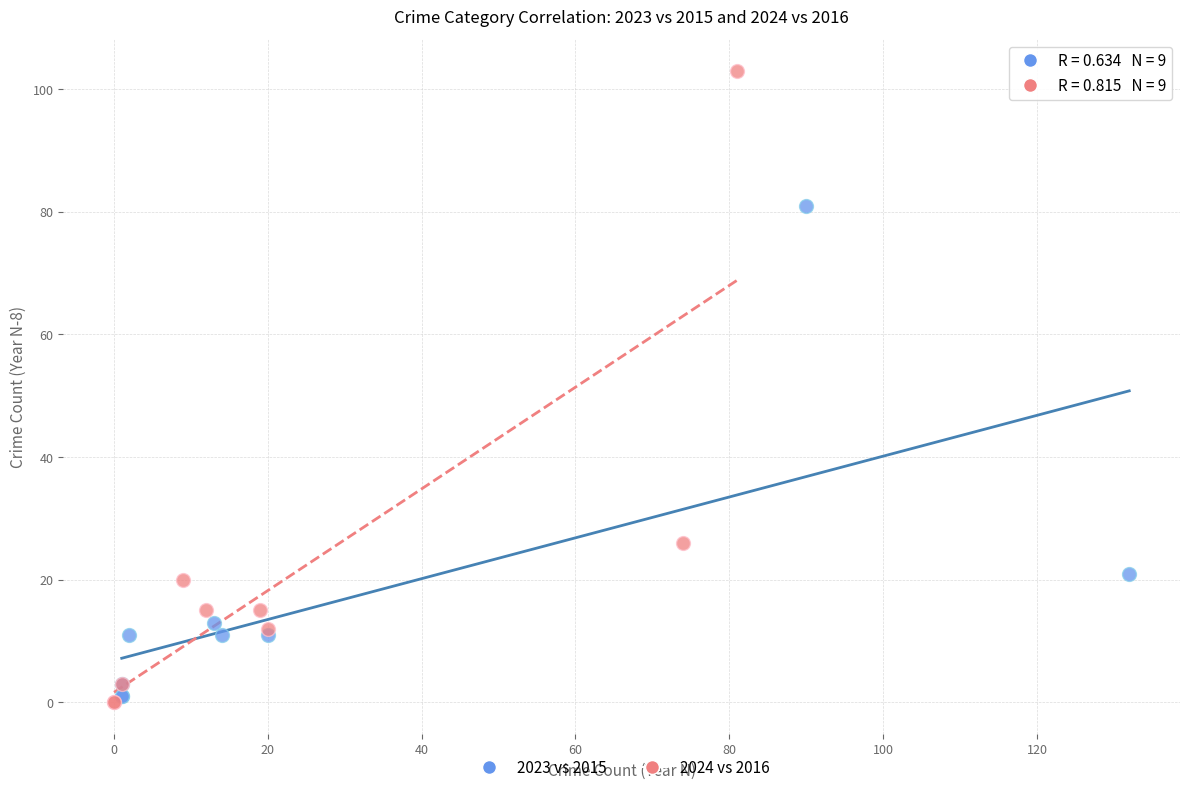

Which series contains the lowest Y value?

2024 vs 2016